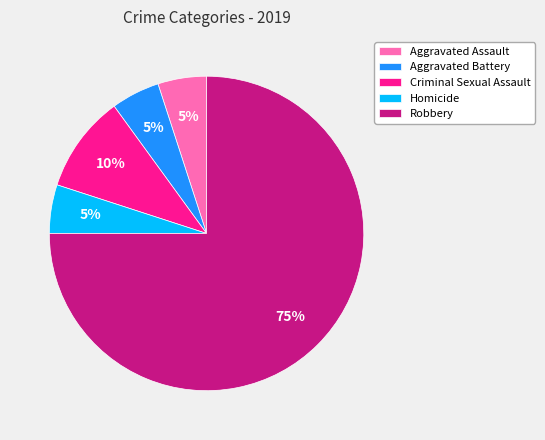

Between Robbery and Aggravated Battery, which is larger?

Robbery